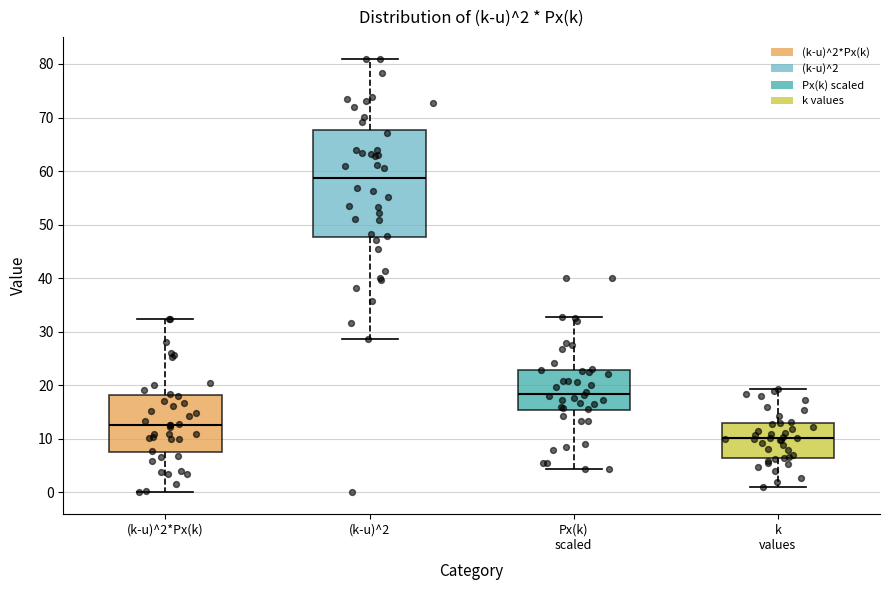

Which box's median line is the highest?

(k-u)^2